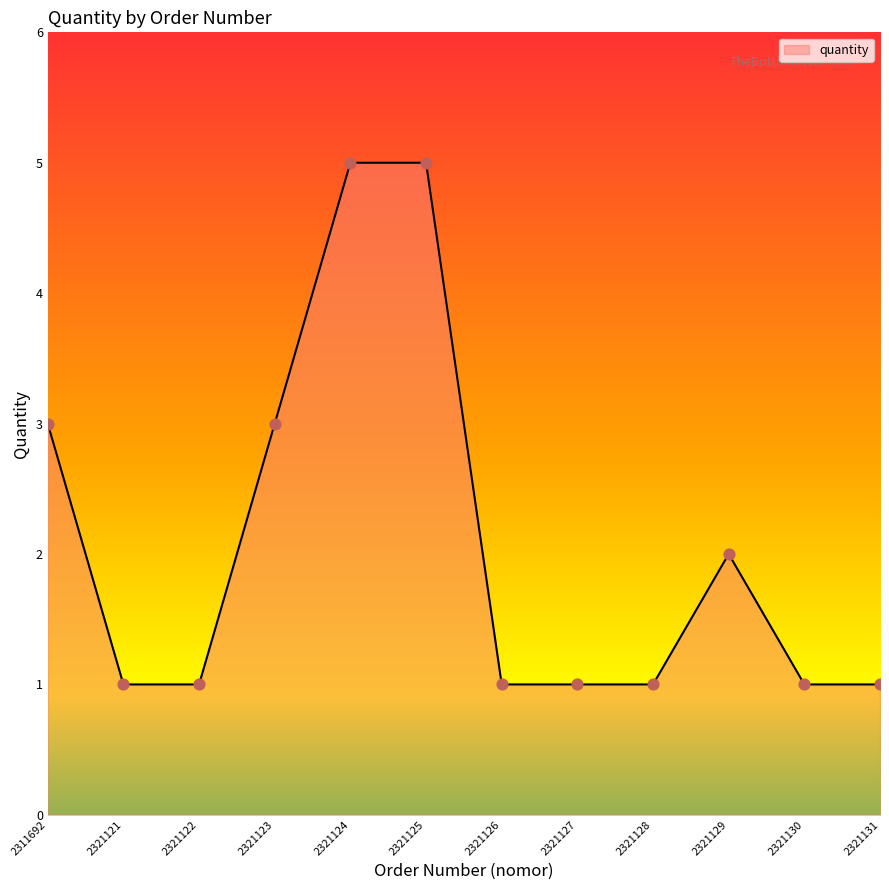

Approximately how many times larger is the value at 2321124 compared to 2321127?

5.0